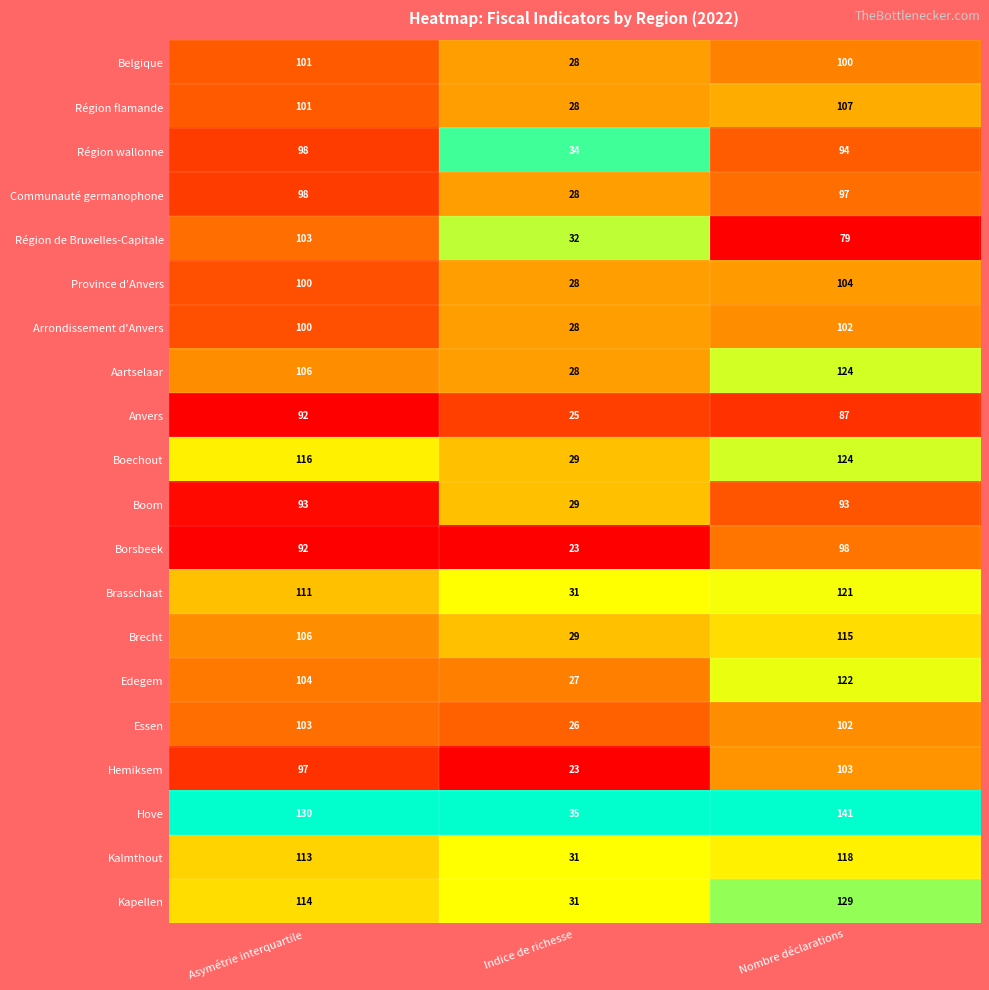

Rank the categories by Brecht value from lowest to highest.

Indice de richesse, Asymétrie interquartile, Nombre déclarations